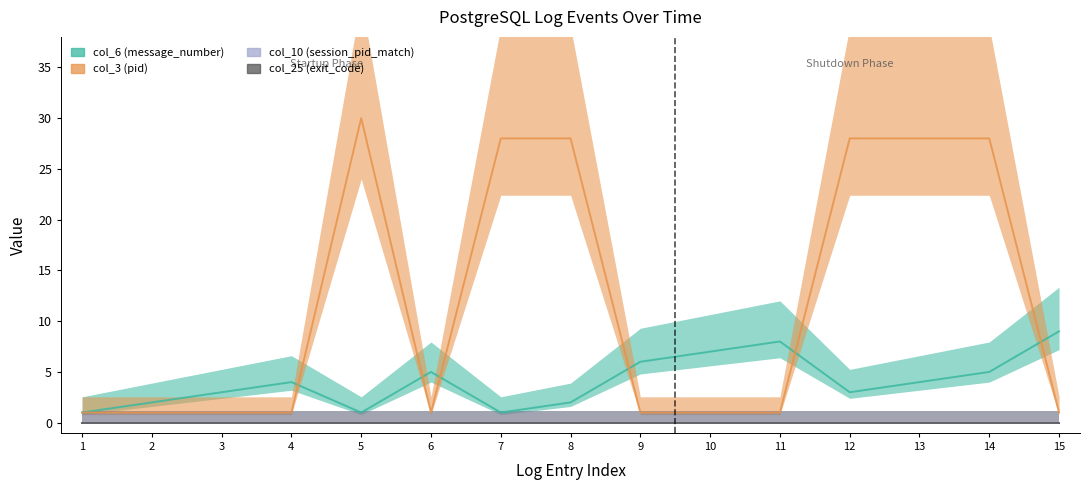

What is the difference between the highest and lowest values at 13?

24